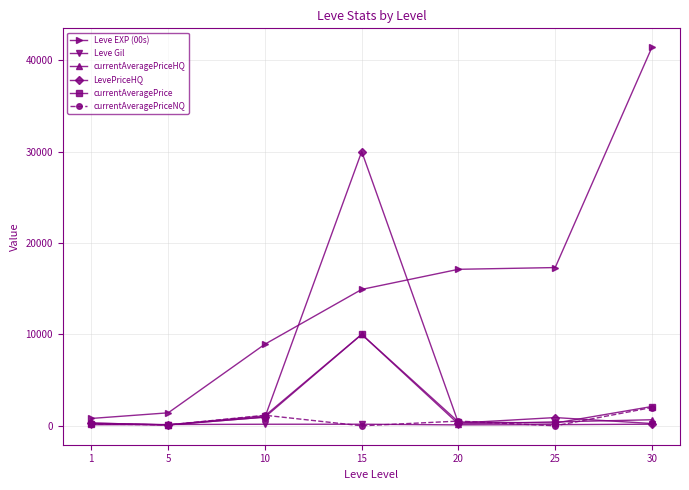

At how many categories does at least one series exceed 6525?

5